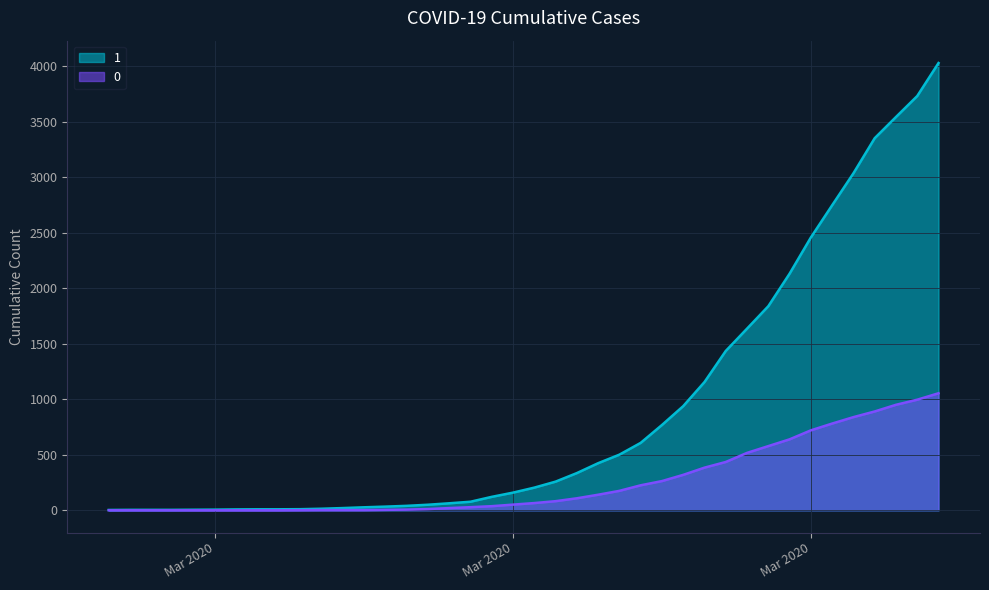

Does the chart display data point markers on the line(s)?

No